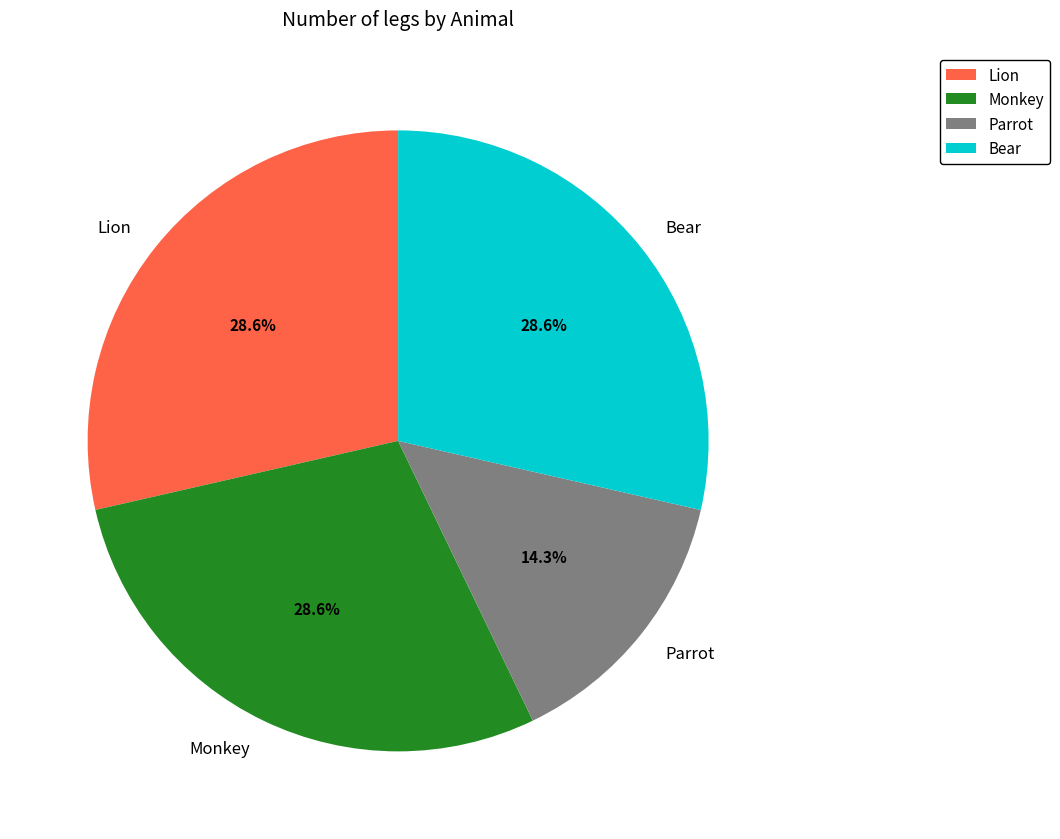

What percentage is NOT represented by Lion?

71.4%